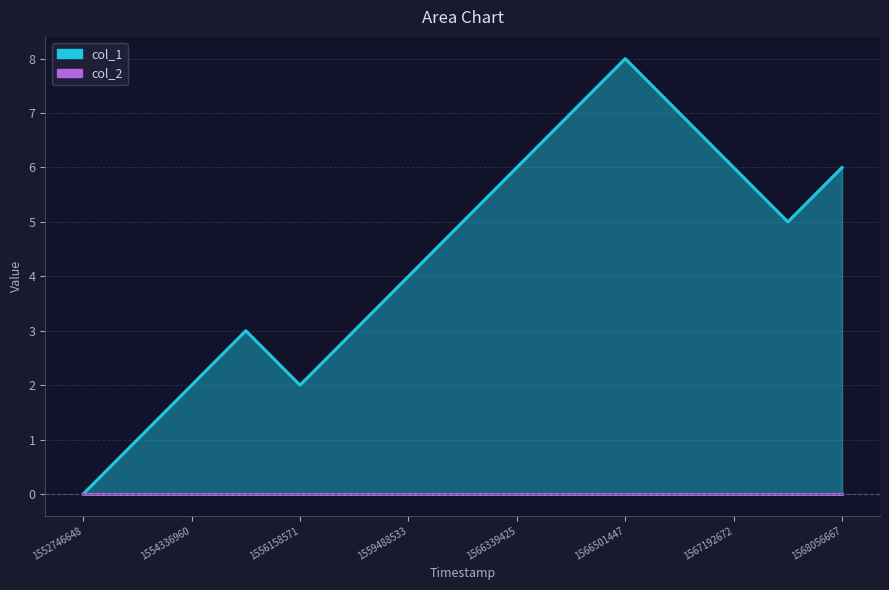

How many points are higher than both their immediate neighbors (excluding endpoints)?

2